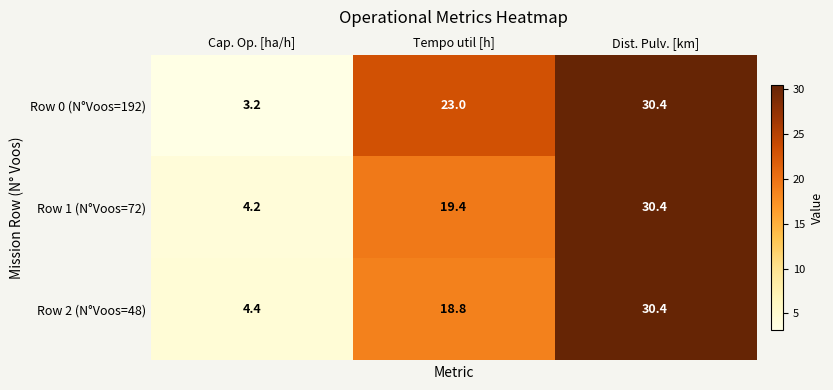

List the labels in order of Row 0 (N°Voos=192) value, smallest first.

Cap. Op. [ha/h], Tempo util [h], Dist. Pulv. [km]